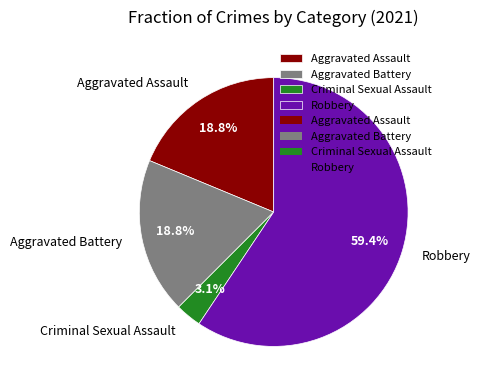

Which has a higher value, Robbery or Aggravated Assault?

Robbery